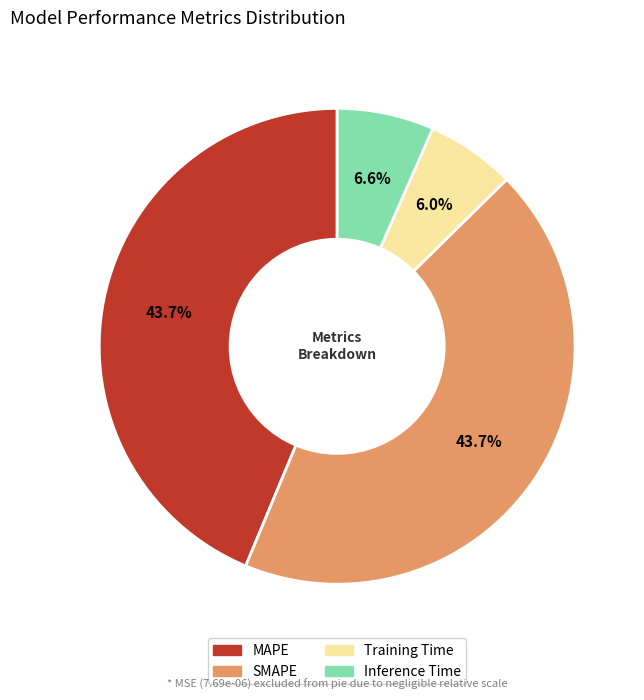

Is it true that SMAPE is 44% of the pie?

True